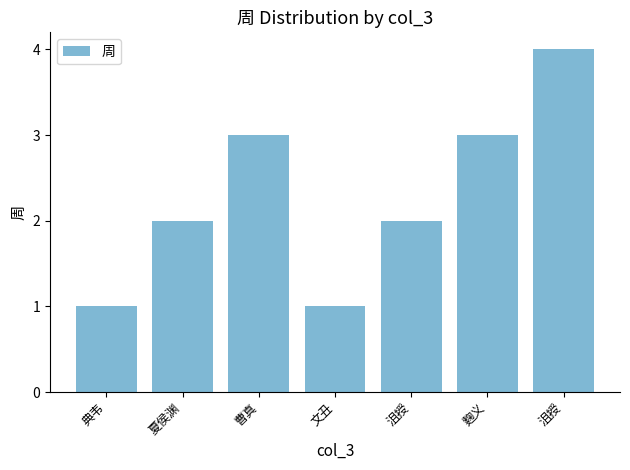

Count the number of data series in this chart.

1